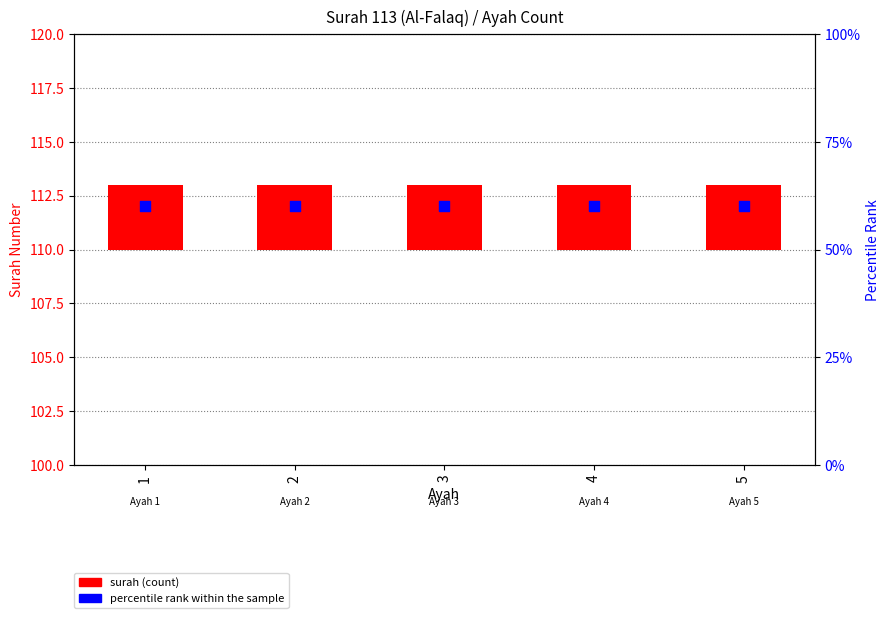

Which series contains the lowest Y value?

surah